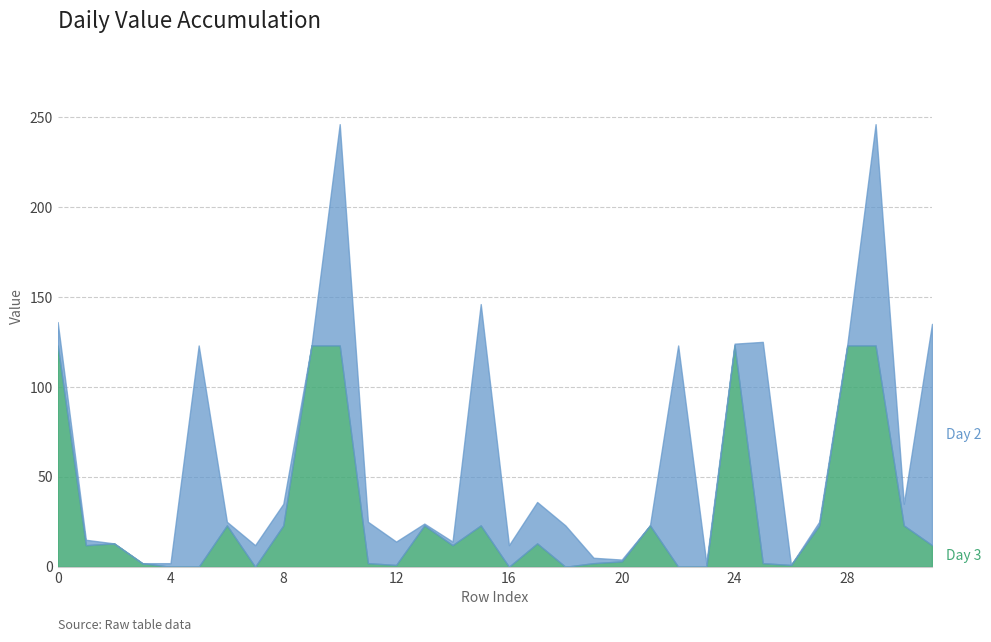

Is it true that Day 2 equals 8 at 0?

False